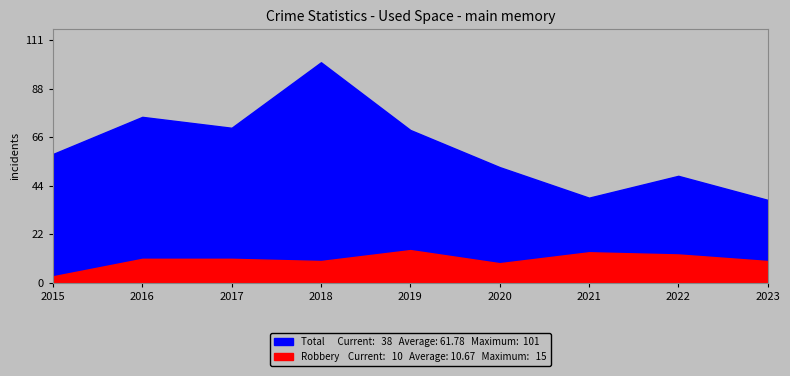

What is the value of the Total point at the 3rd from the left?

71